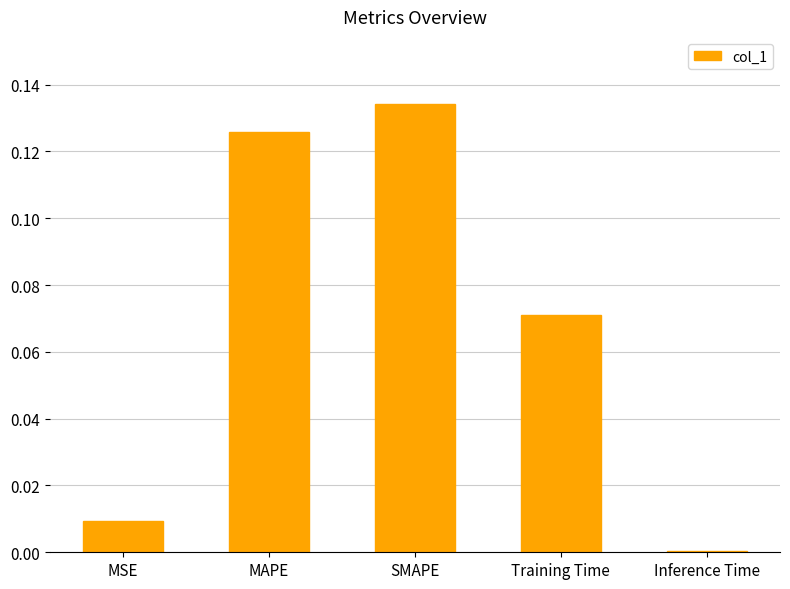

At which category does the chart reach its peak across all series?

SMAPE